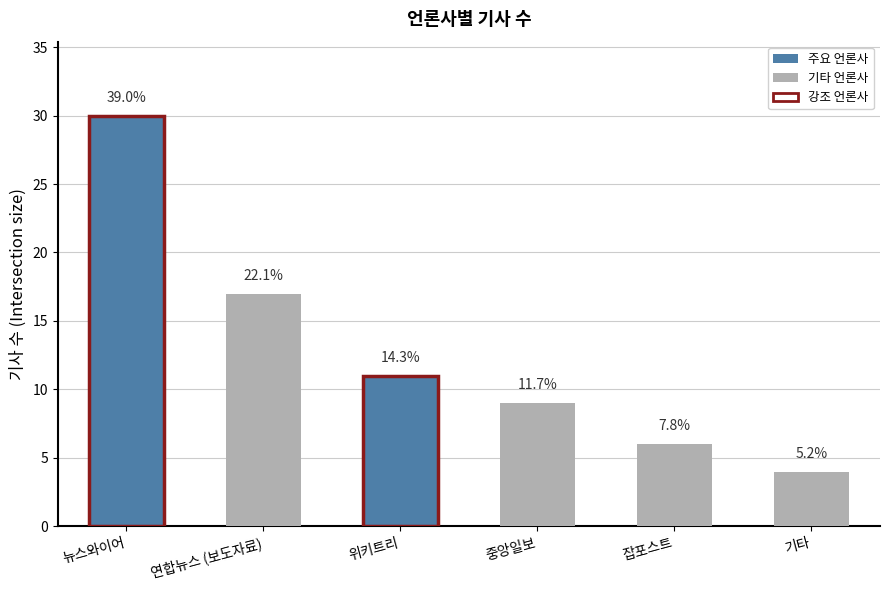

The value at 중앙일보 is 3. True or false?

False